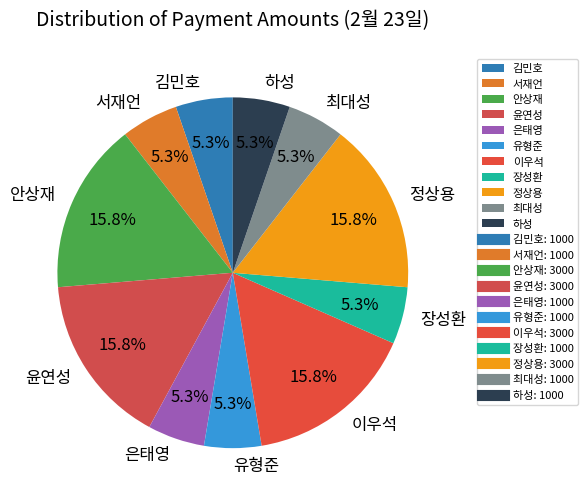

Count the number of slices in the pie.

11